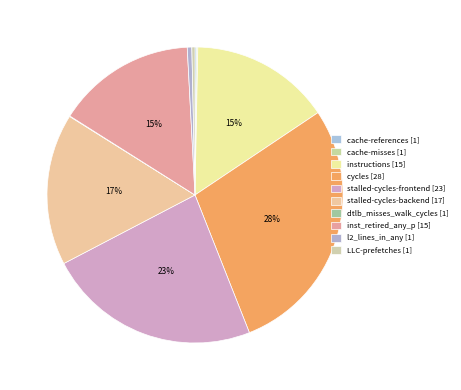

How many slices are in this pie chart?

10